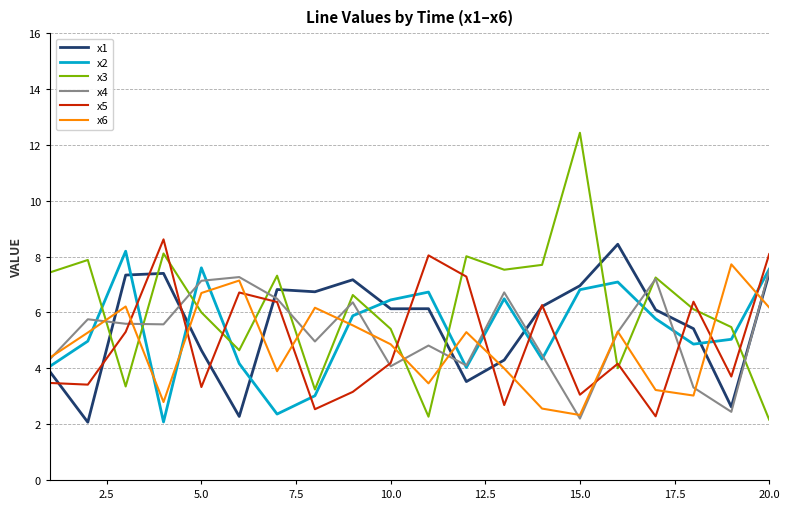

What is the maximum value shown in the chart?

12.4